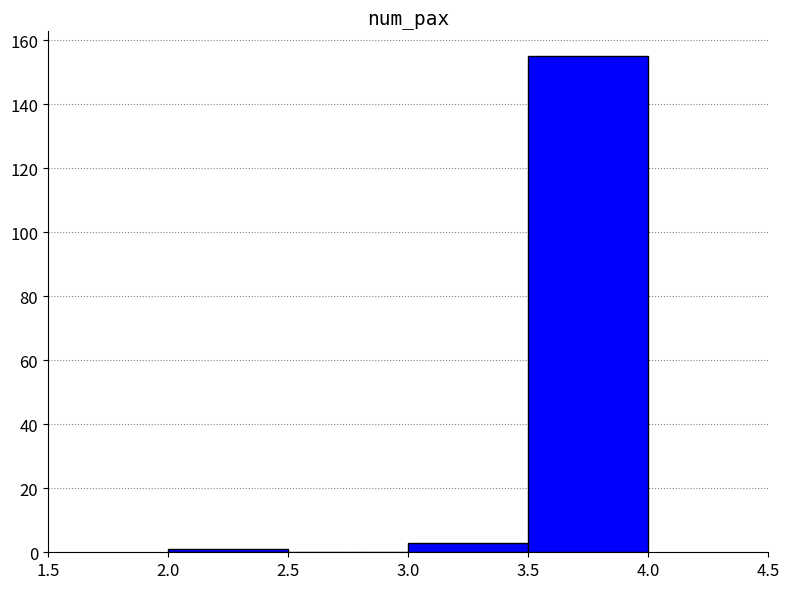

Reading left to right, list every bar in this chart as the range it spans on the x-axis followed by its height. The values are not printed on the chart, so give them approximately, as read against the axis.

2.0 to 2.5: under 2
2.5 to 3.0: 0
3.0 to 3.5: 4
3.5 to 4.0: 156